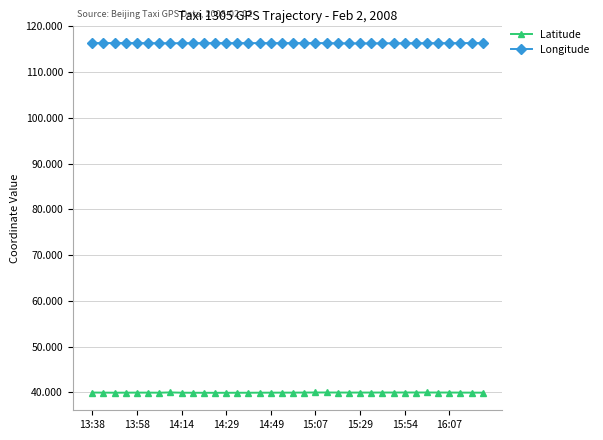

What is the greatest value displayed?

116.4